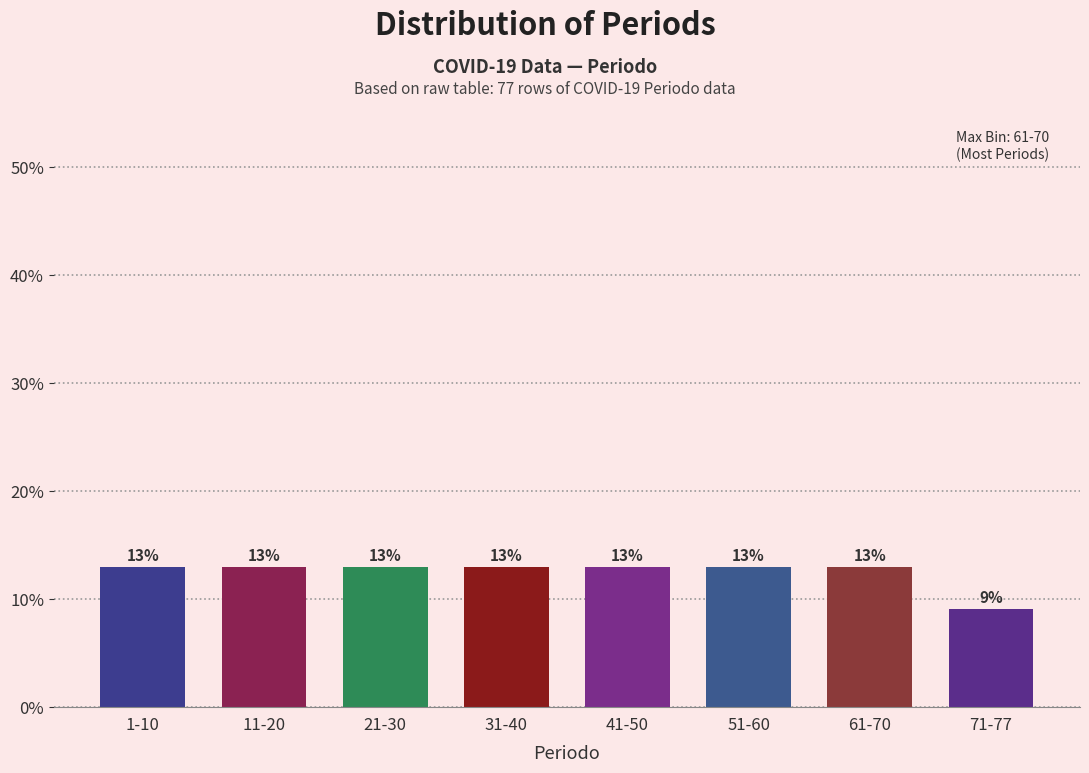

The chart shows a value of 8.3 at 31-40. True or false?

False